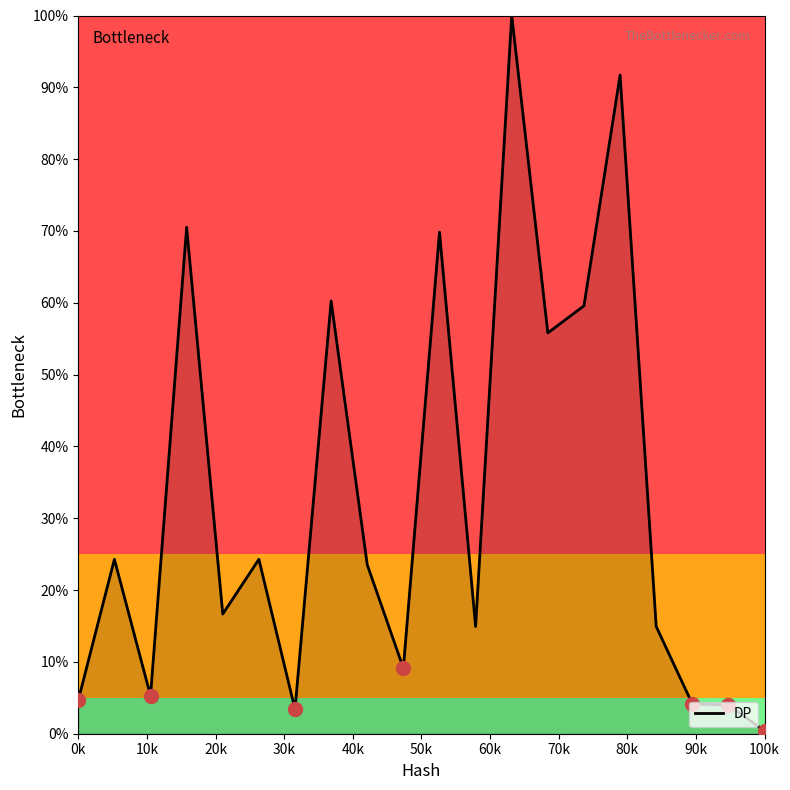

What is the greatest value displayed?

100.0